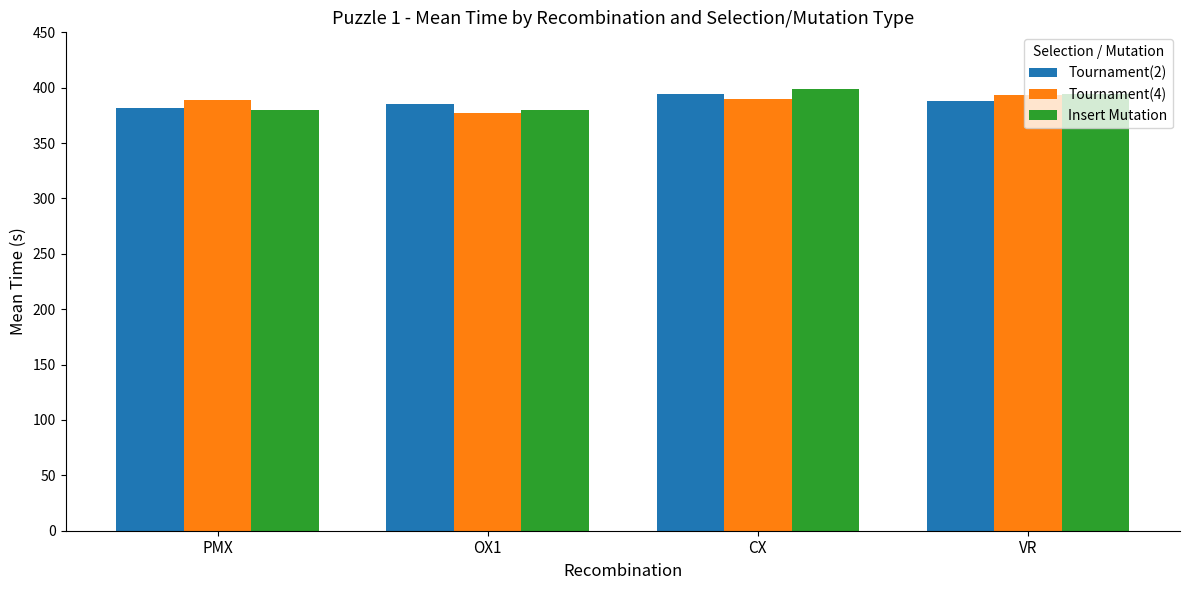

Is it true that Tournament(4) equals 243.2 at CX?

False